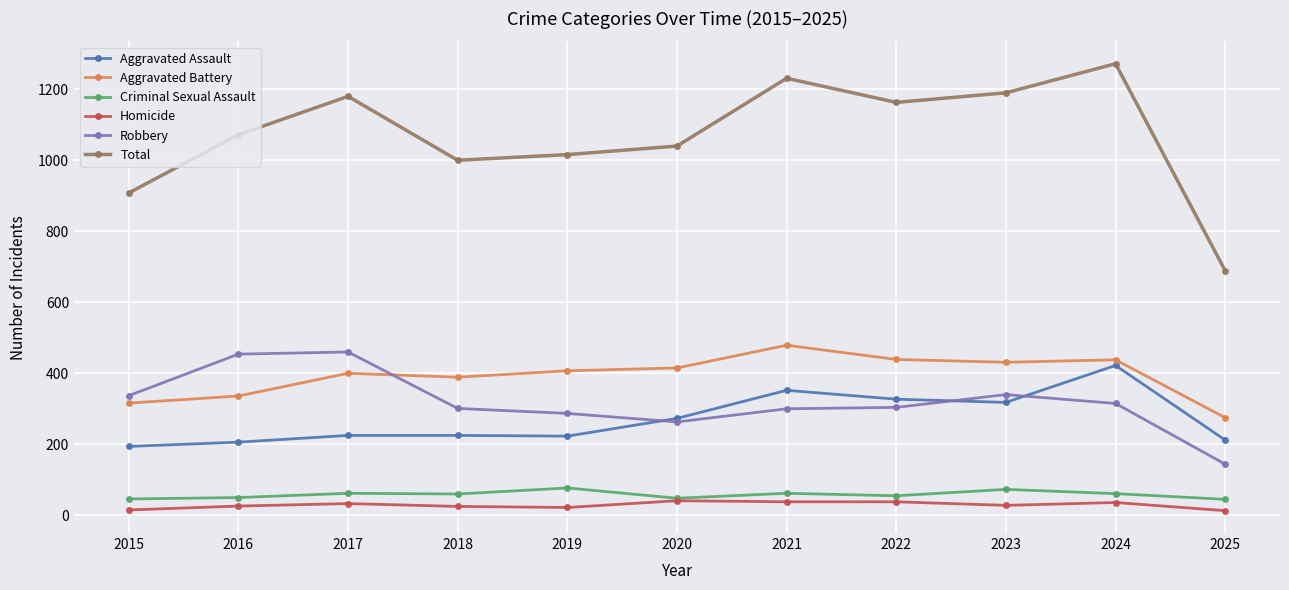

The Aggravated Battery series shows 479 at 2021. True or false?

True